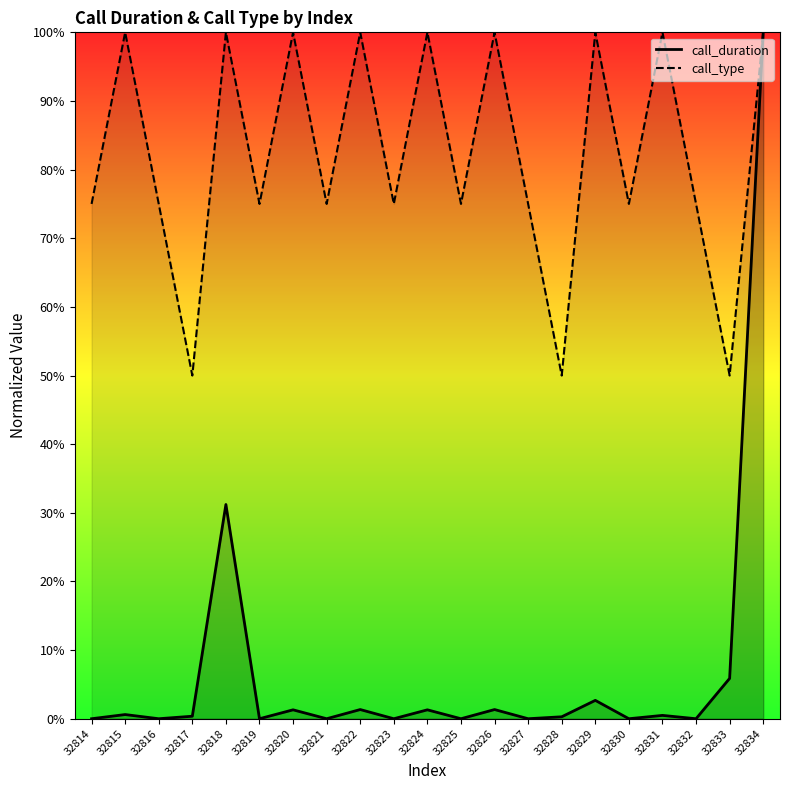

What is the sum of all call_duration values?

146.8